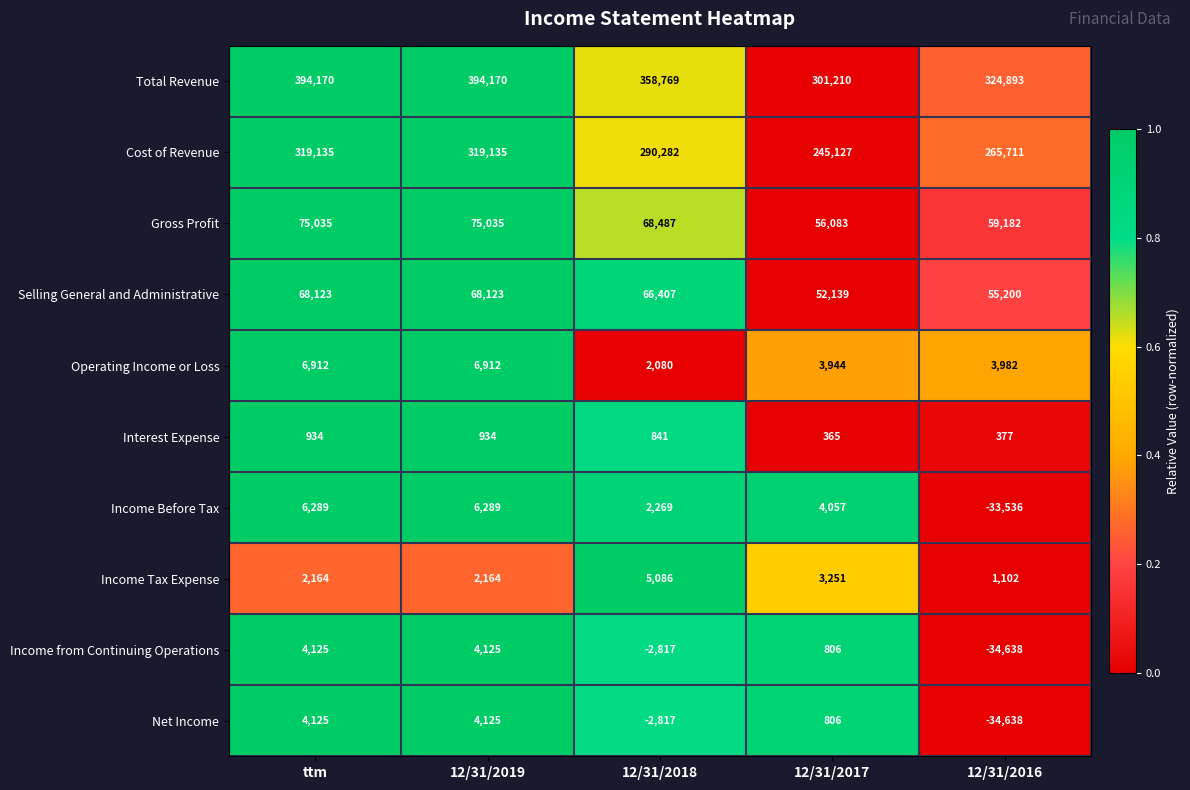

What is the total value across all series at 12/31/2016?

607635